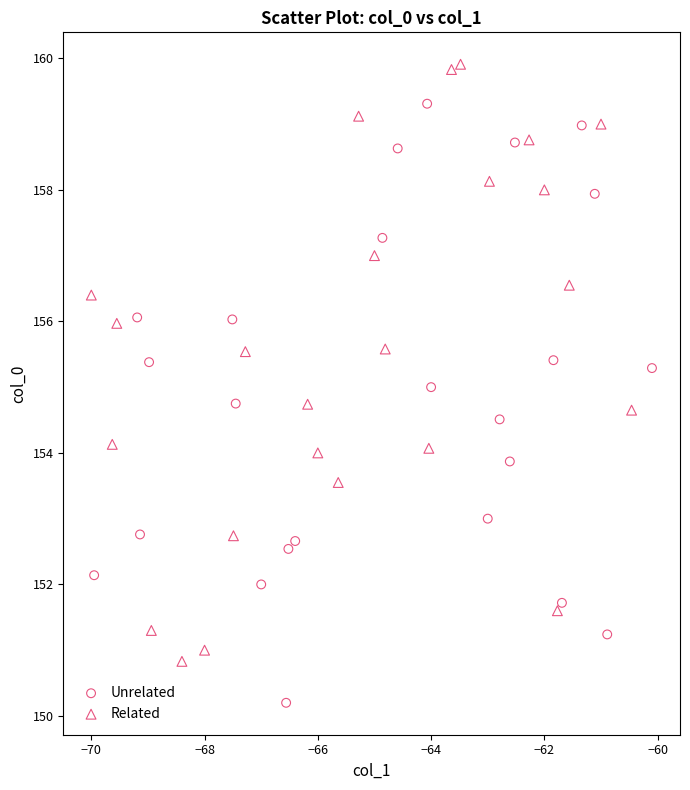

Which series reaches the minimum Y coordinate?

Unrelated